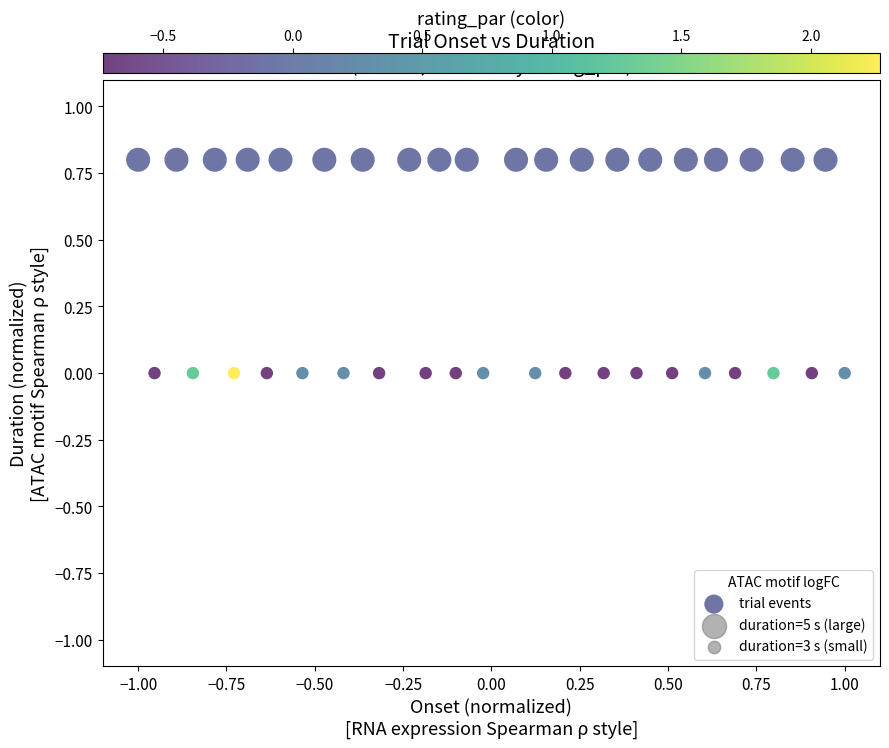

What is the range of Y values (max minus min)?

0.8